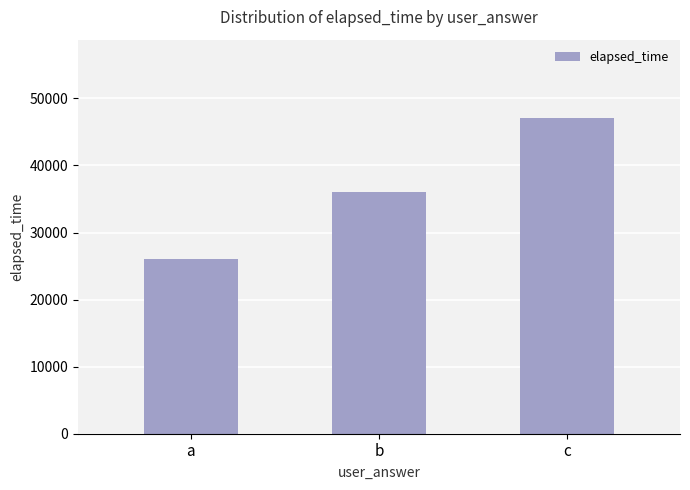

Which category has the lowest value across all series?

a